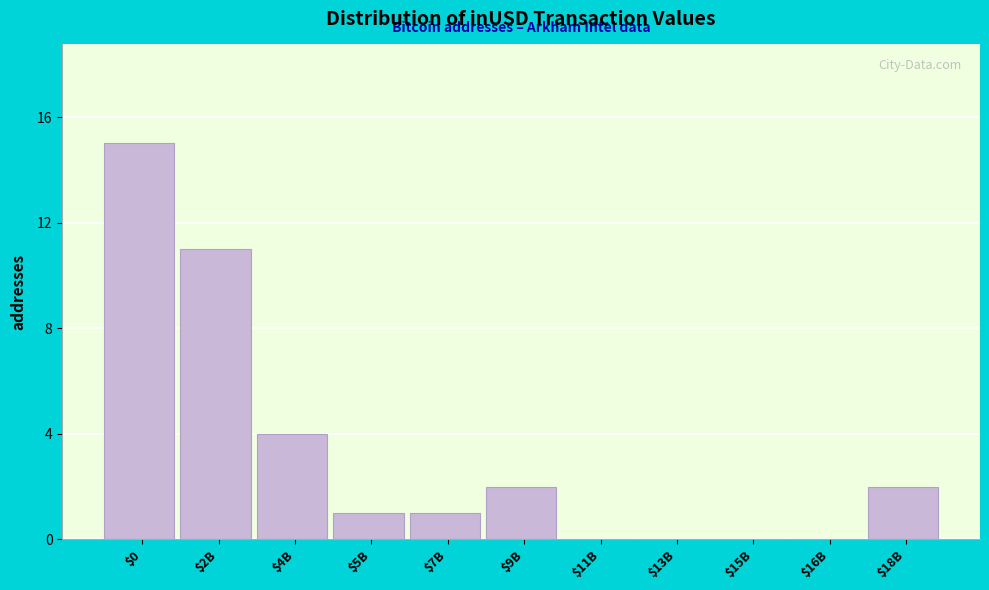

What is the greatest value displayed?

15